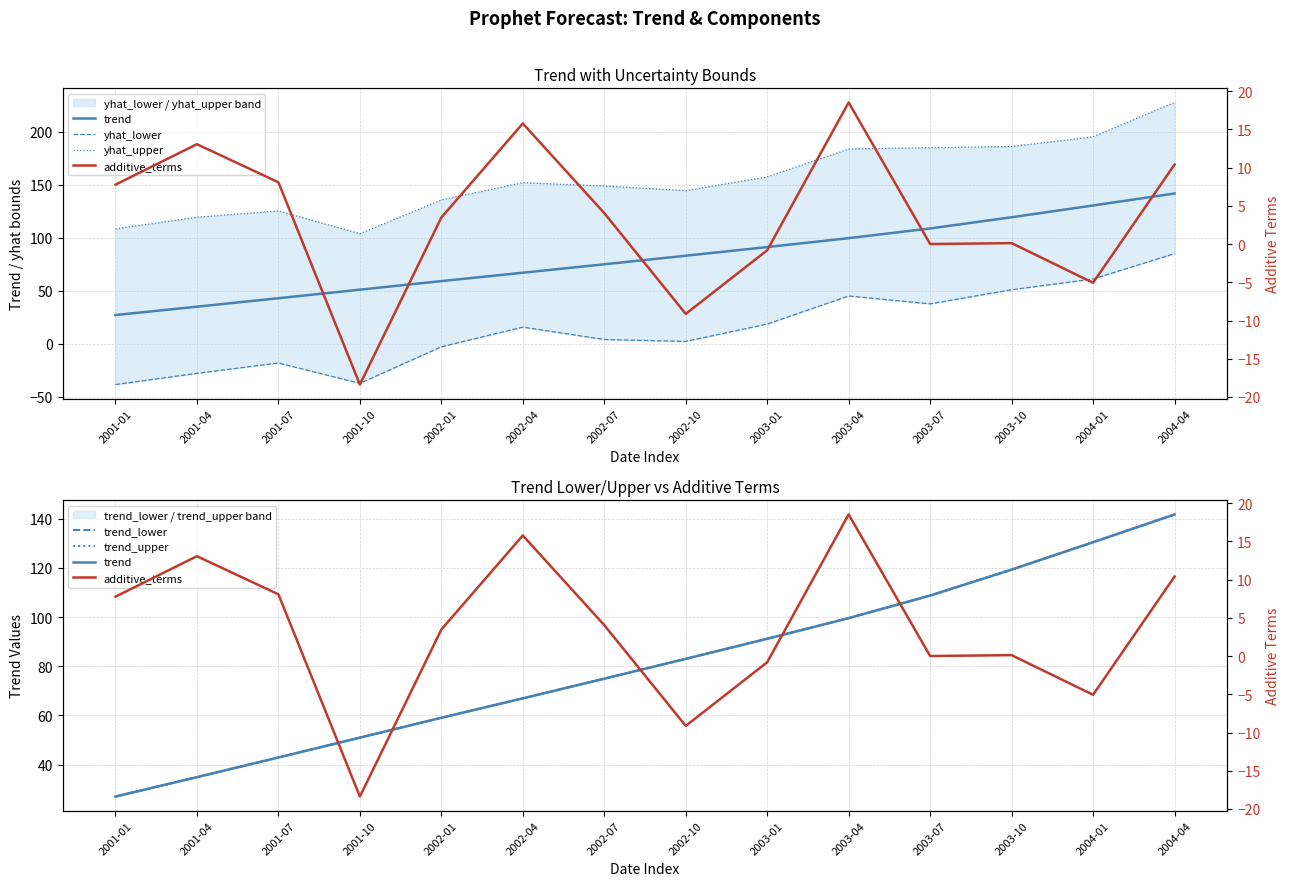

Rank the series by their maximum value, from lowest to highest.

additive_terms, yhat_lower, trend, trend_lower, trend_upper, yhat_upper